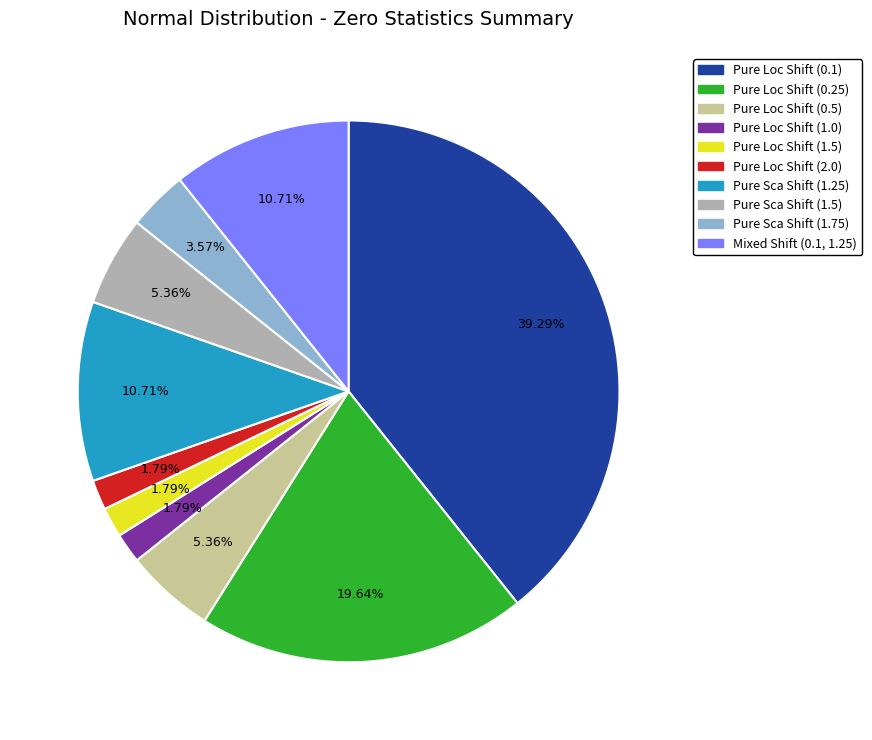

How many slices are in this pie chart?

10